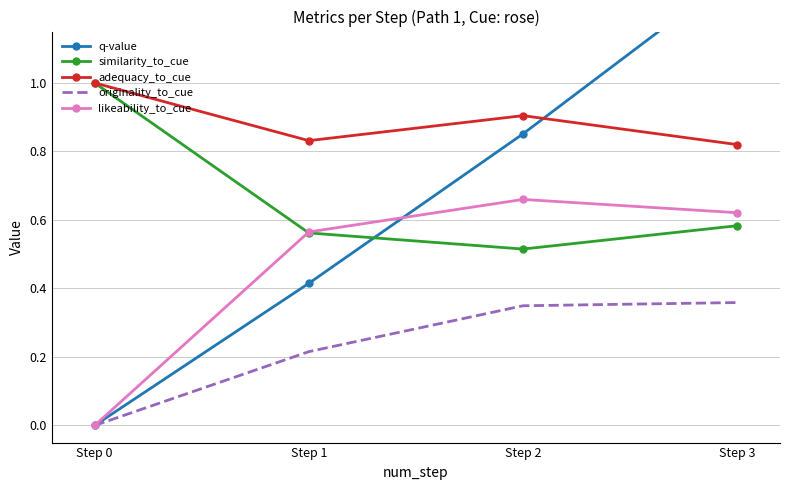

Is it true that q-value equals -0.9 at Step 0?

False